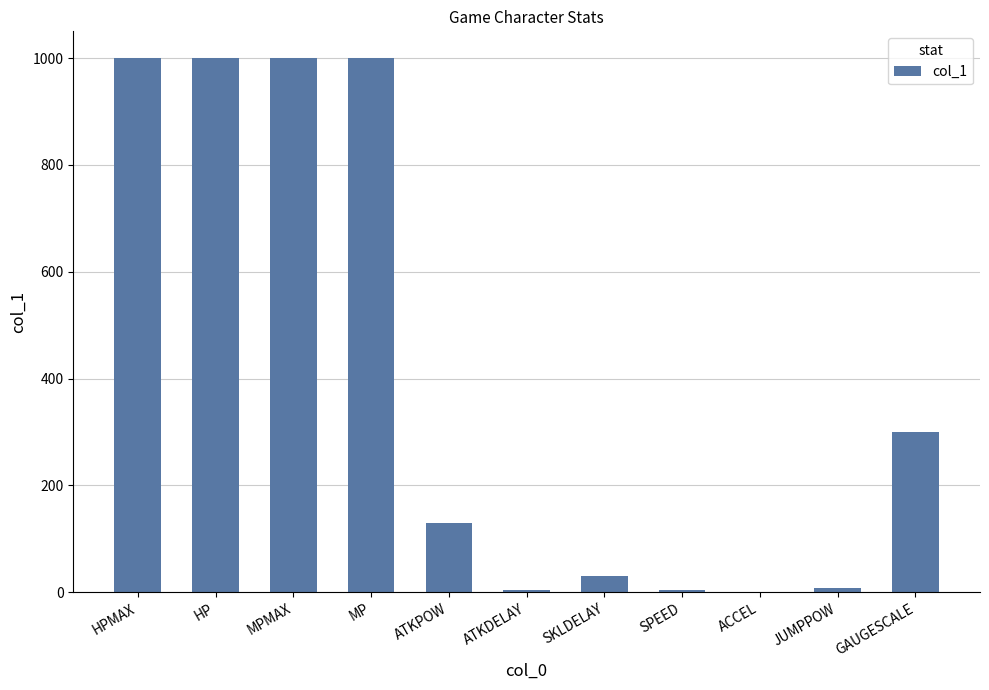

The chart shows a value of 130.0 at ATKPOW. True or false?

True